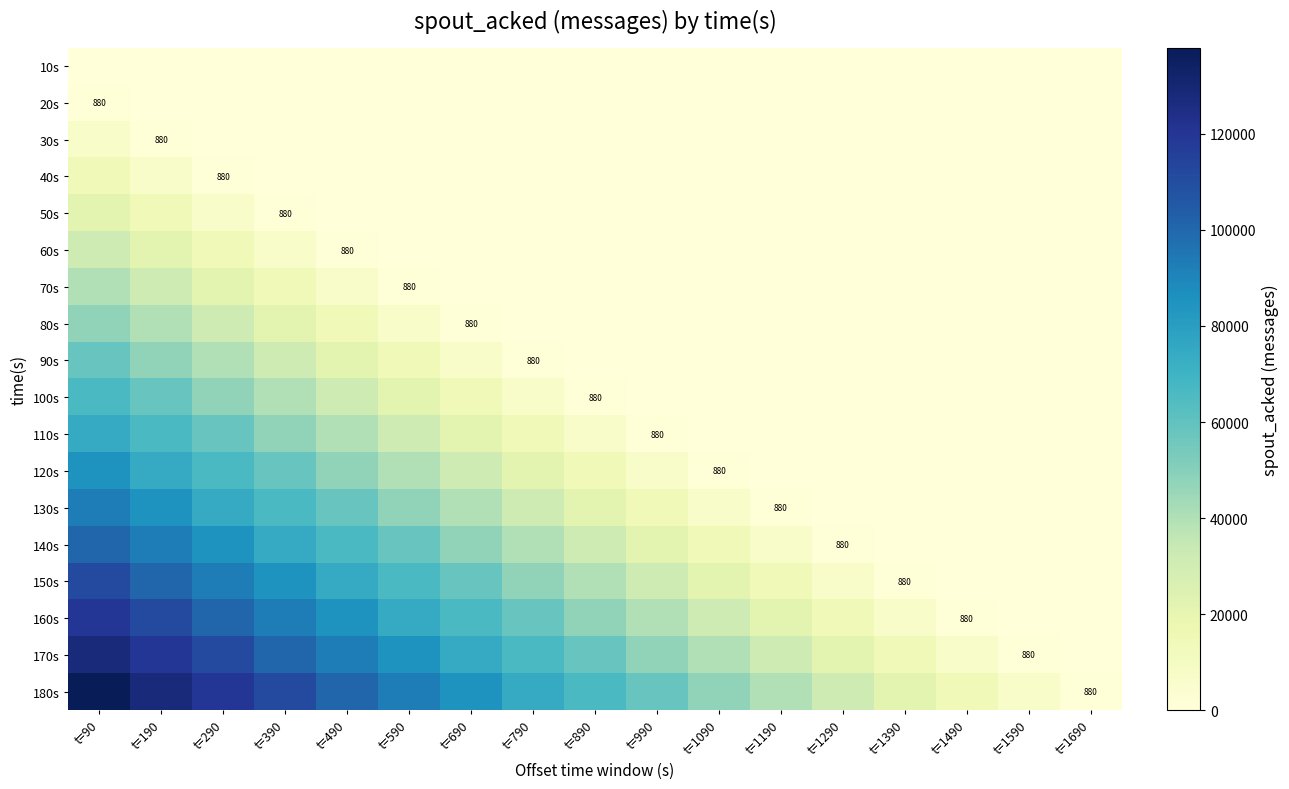

True or false: 180s has a value of 47580 at t=1090.

True